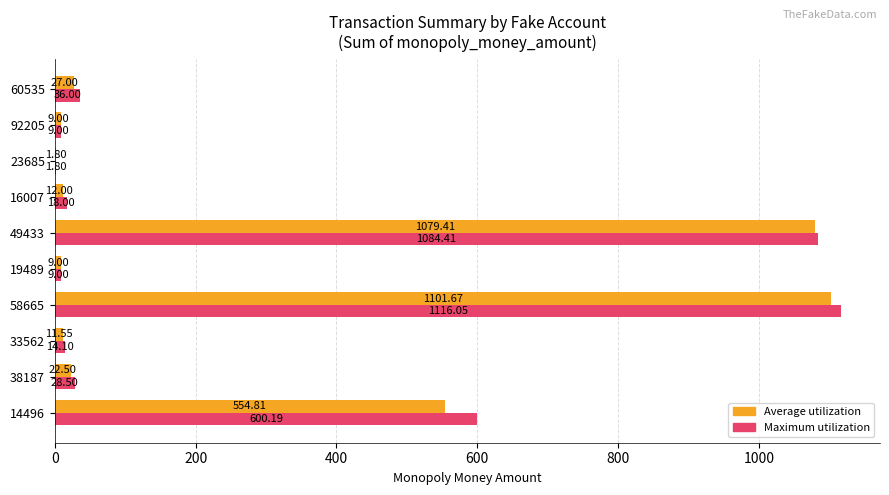

Which series changed the most between 33562 and 19489?

Maximum utilization